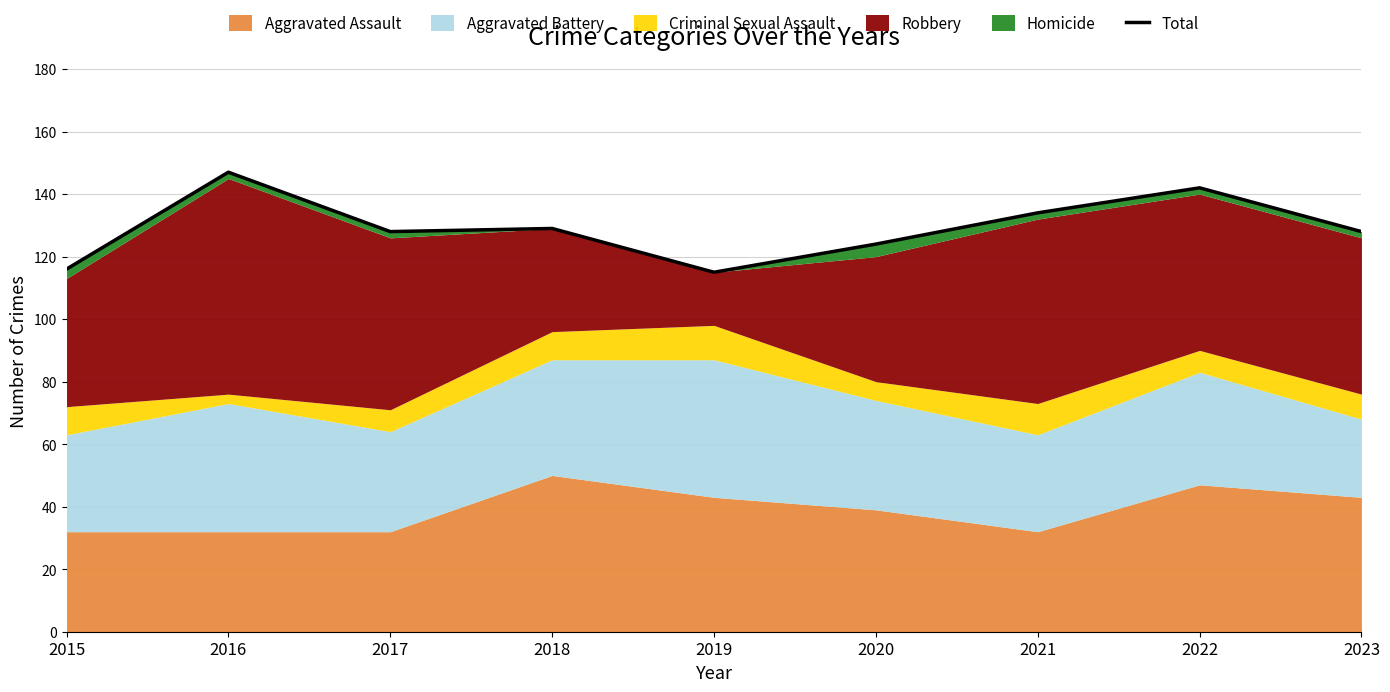

At which category does the chart reach its peak across all series?

2016